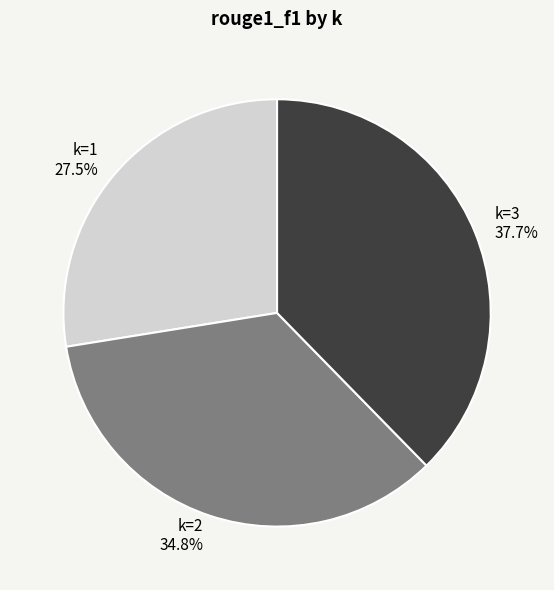

What portion of the pie excludes k=3?

62.3%